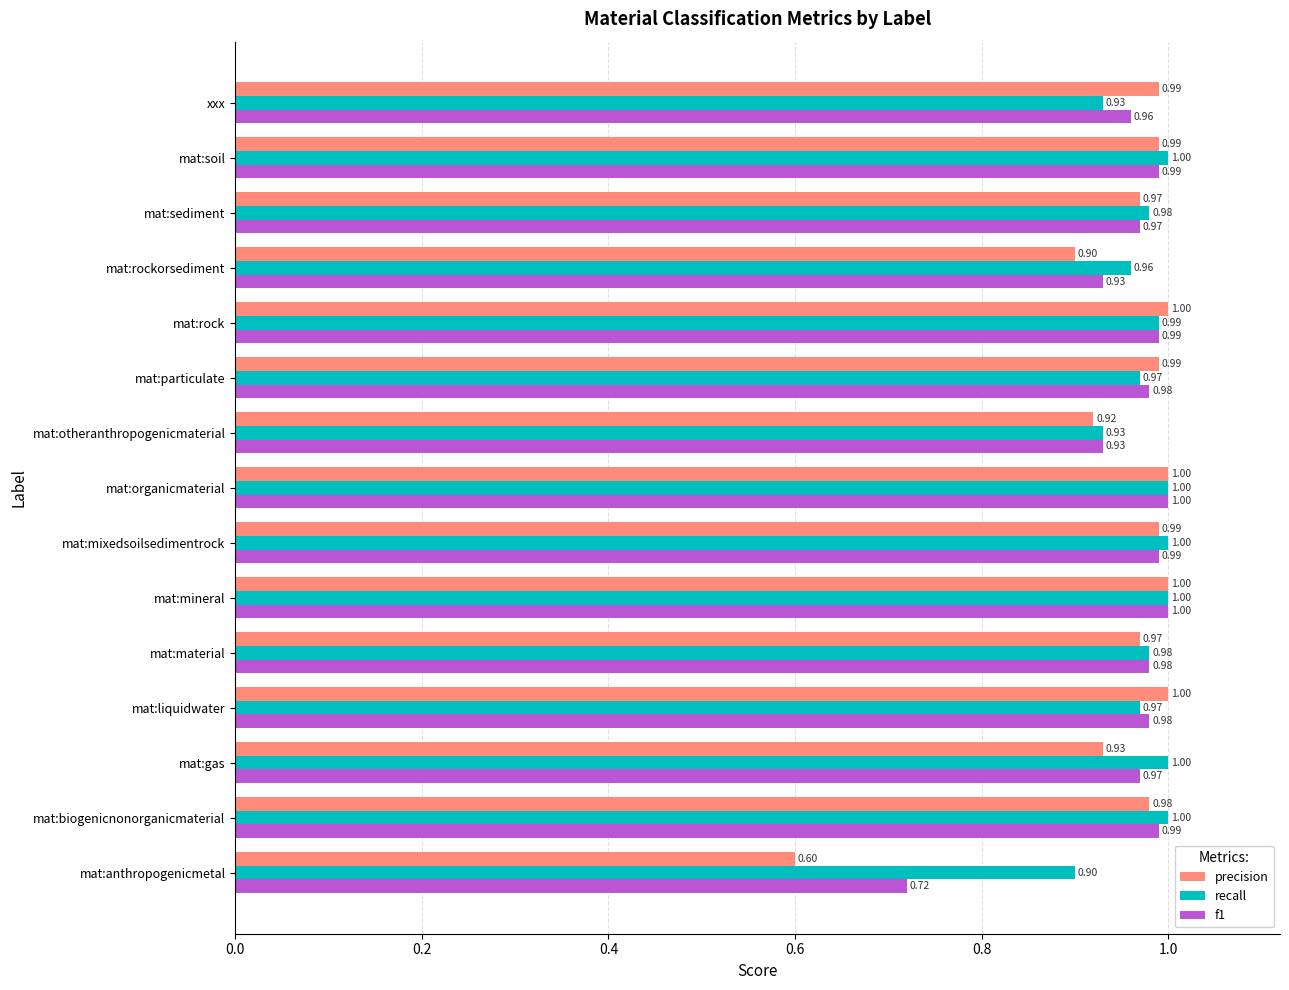

Rank the series at mat:particulate from highest to lowest value.

precision, f1, recall